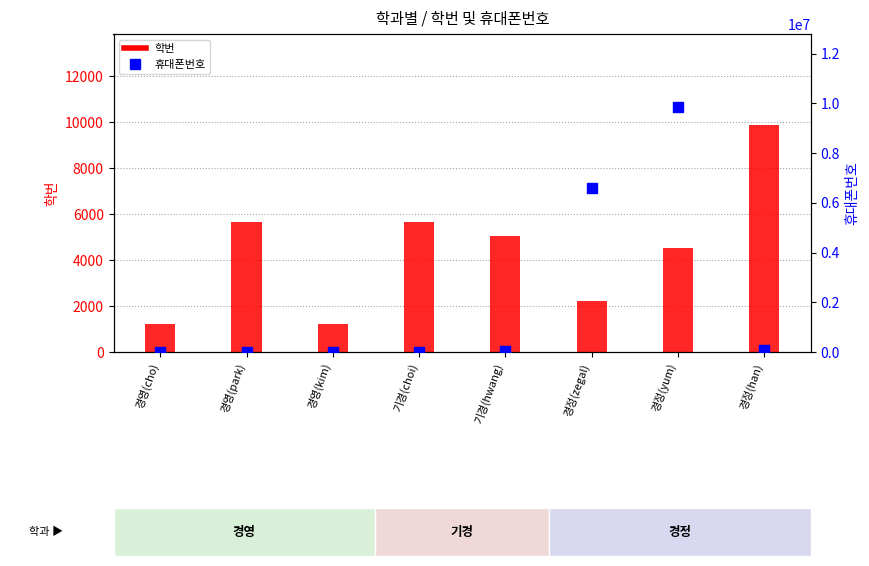

Which series contains the lowest Y value?

학번